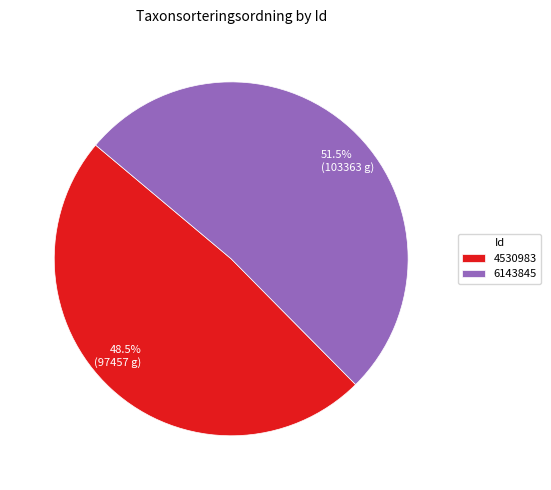

Is there any slice that represents more than half of the pie?

Yes